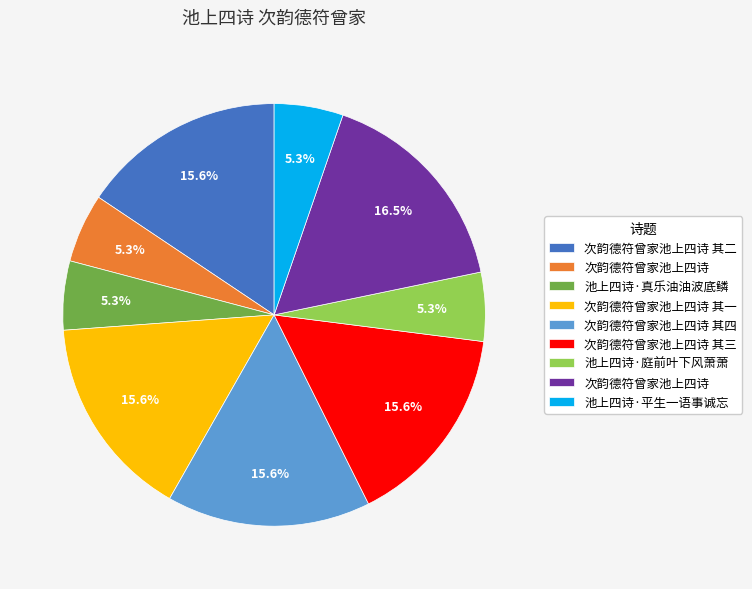

Is there any slice that represents more than half of the pie?

No